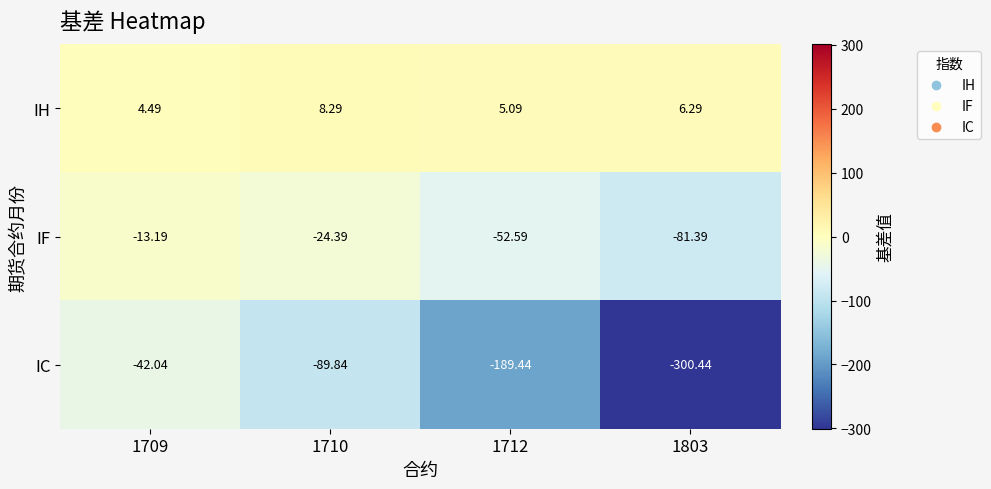

Rank the series by their average value, from highest to lowest.

IH, IF, IC